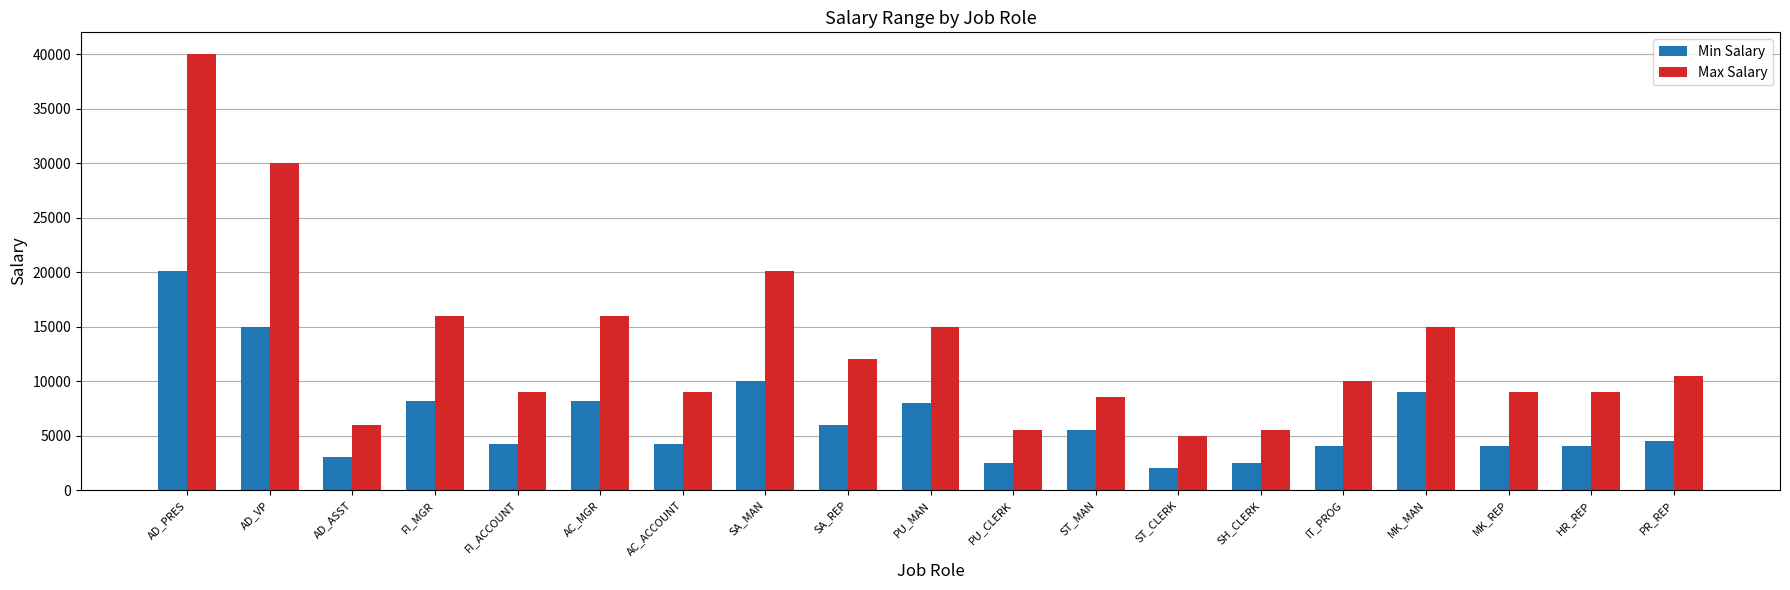

What is the label of the 18th bar from the left?

HR_REP